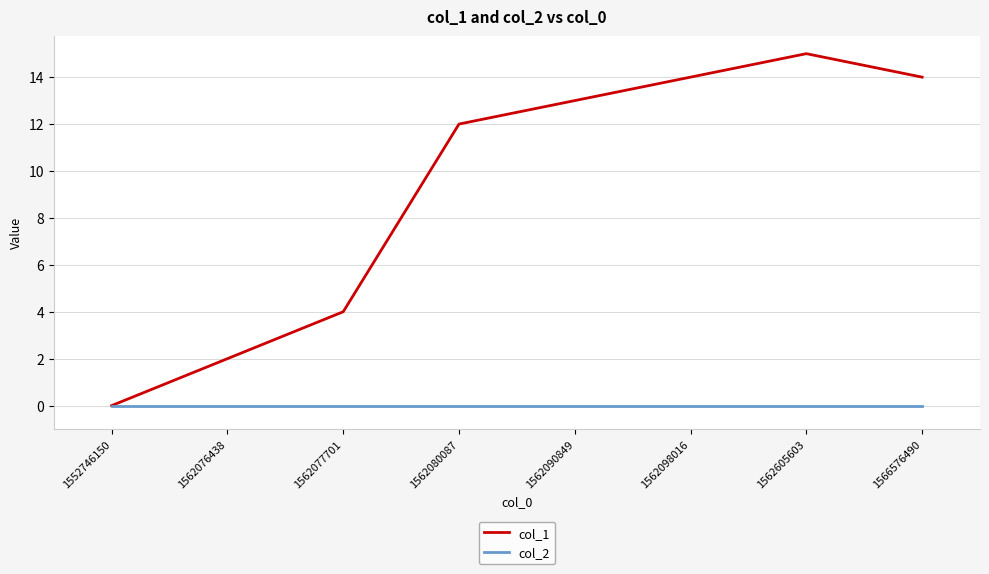

True or false: col_1 has a value of 2 at 1562076438.

True